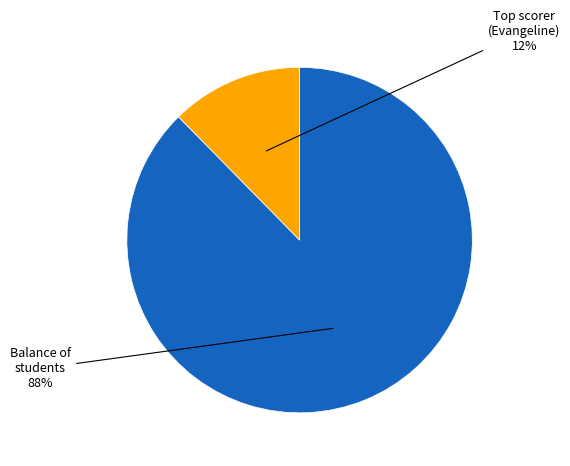

To the nearest percent, what is the average slice percentage?

50%